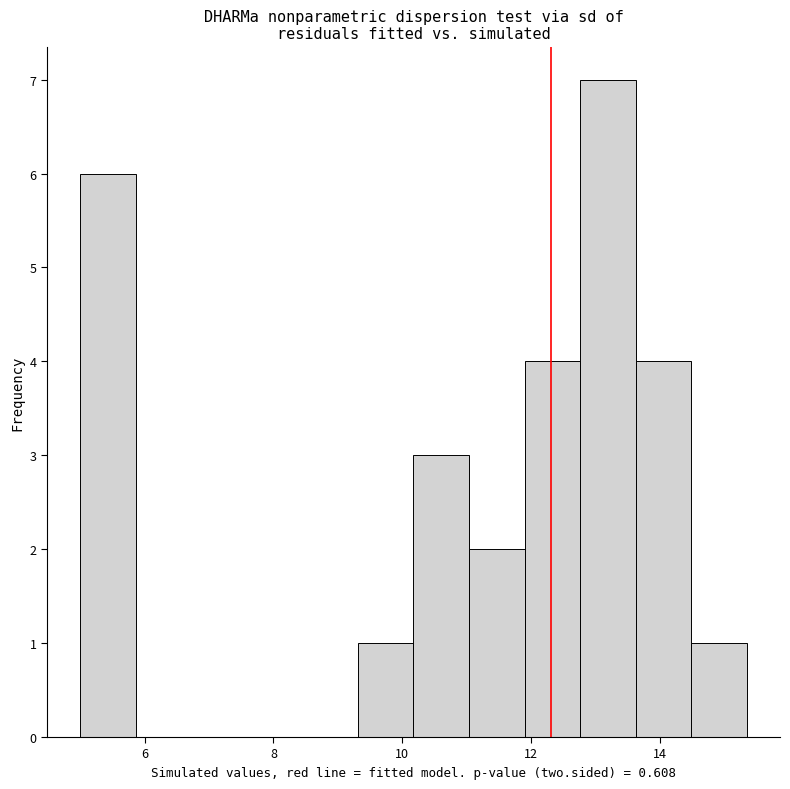

Which range on the x-axis has the tallest bar?

12.8 to 13.6